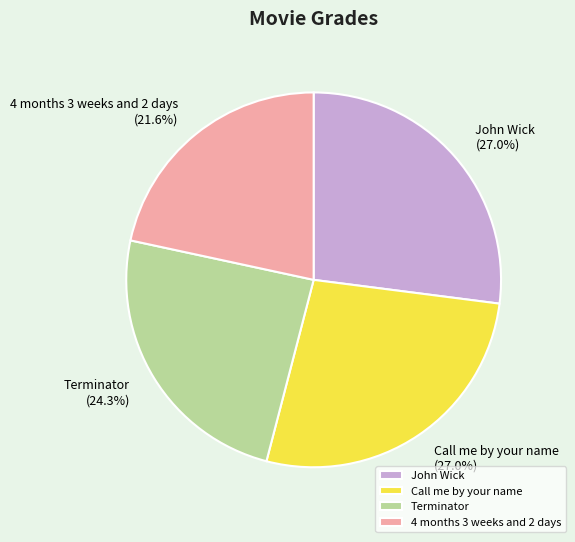

What percentage is the Call me by your name slice, to the nearest percent?

27%